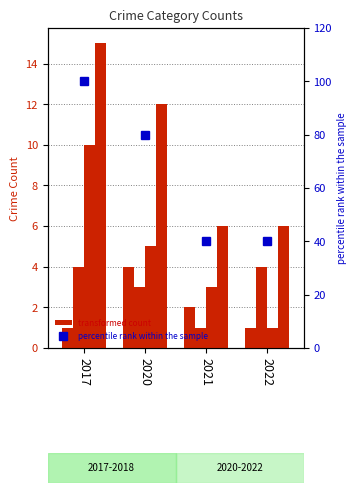

What is the value of the percentile rank within the sample bar at the 3rd from the left?

40